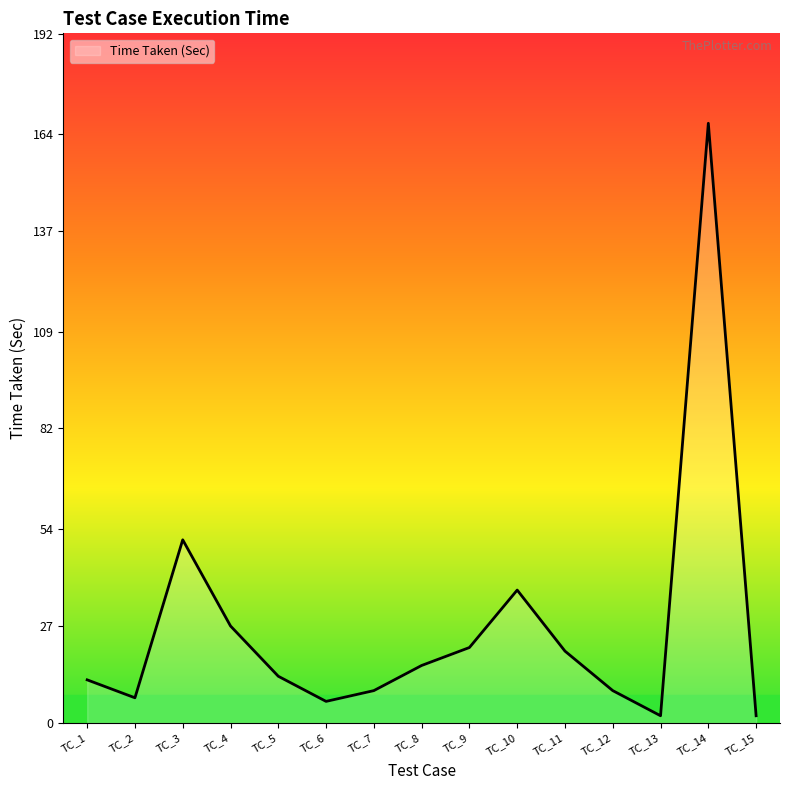

Does the chart have visible grid lines?

No